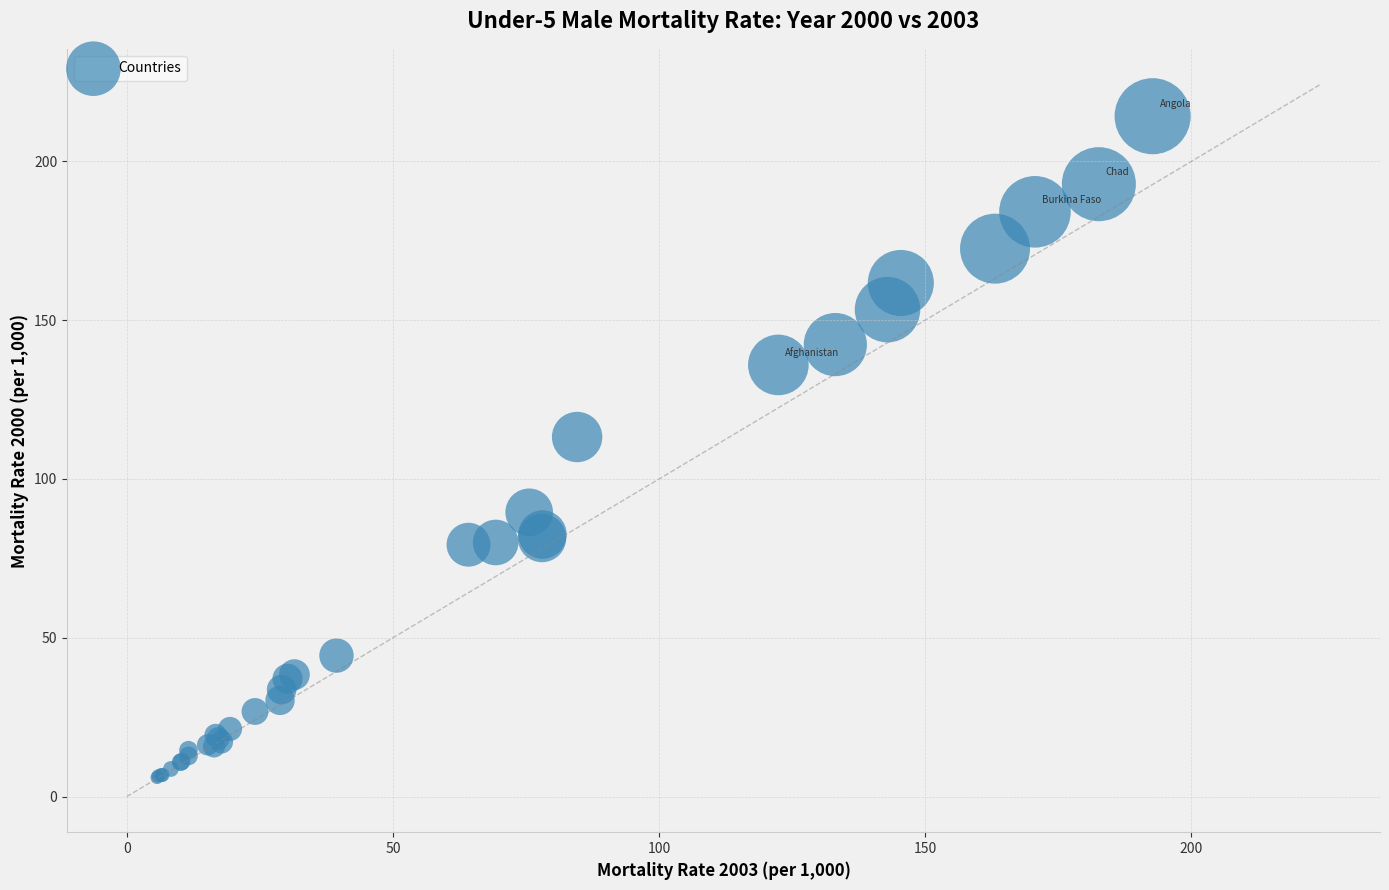

What Y value in the scatter plot is closest to 110?

113.2